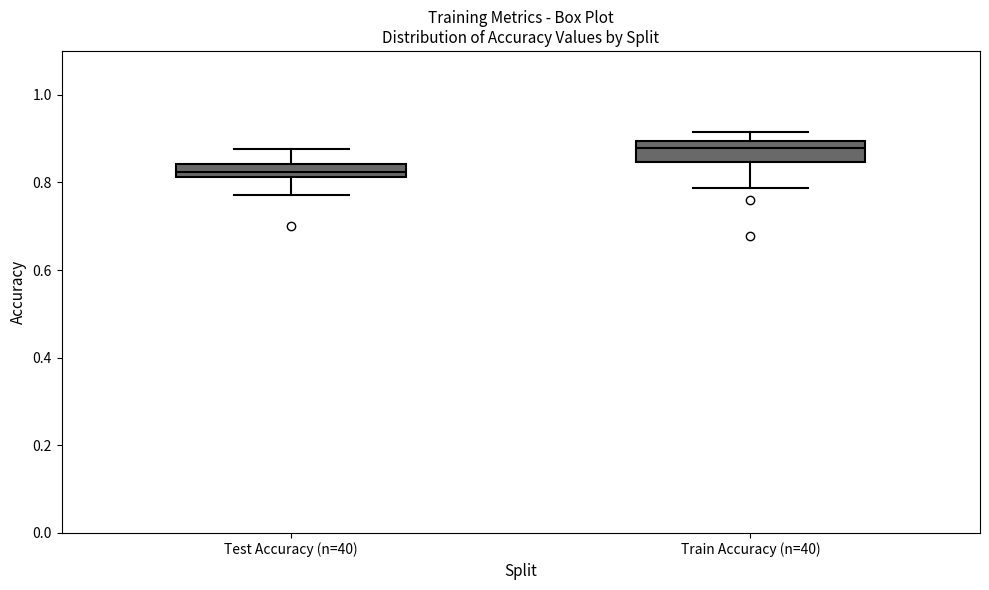

Reading left to right, read every box against the y-axis: the position of its median line, the range the box covers, and the ends of its whiskers. The values are not printed on the chart, so give them approximately, as read against the axis.

Test Accuracy (n=40): median 0.82 (inside the box), box 0.82 to 0.84, whiskers 0.78 to 0.88
Train Accuracy (n=40): median 0.88, box 0.84 to 0.90, whiskers 0.78 to 0.92